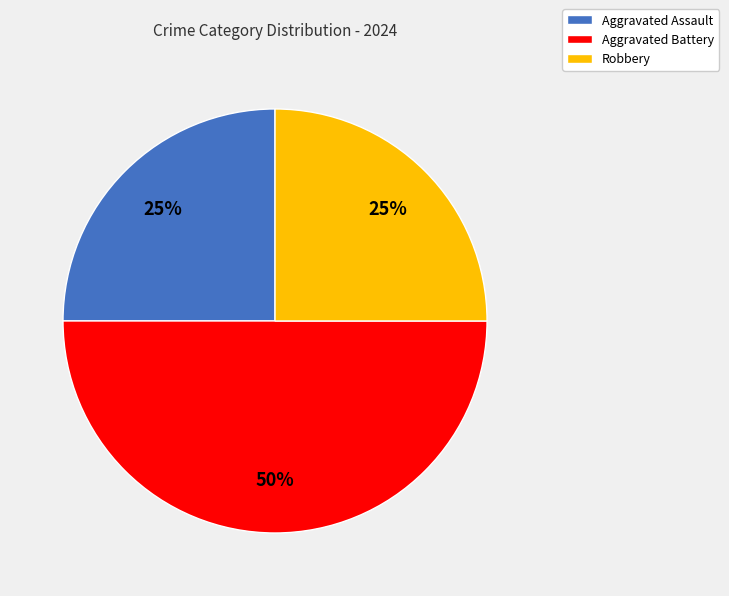

The Robbery slice represents 33% of the pie. True or false?

False